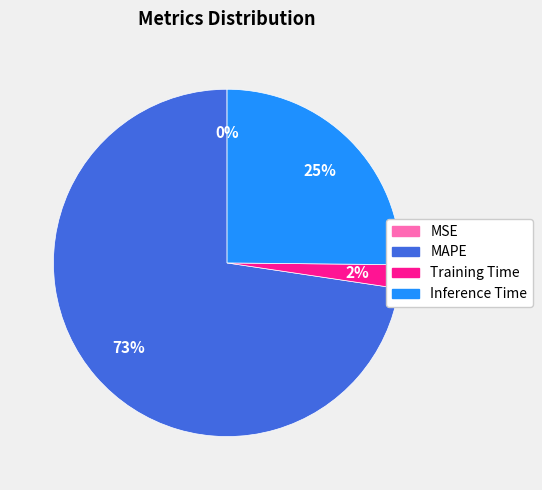

Is it true that Inference Time is 35% of the pie?

False